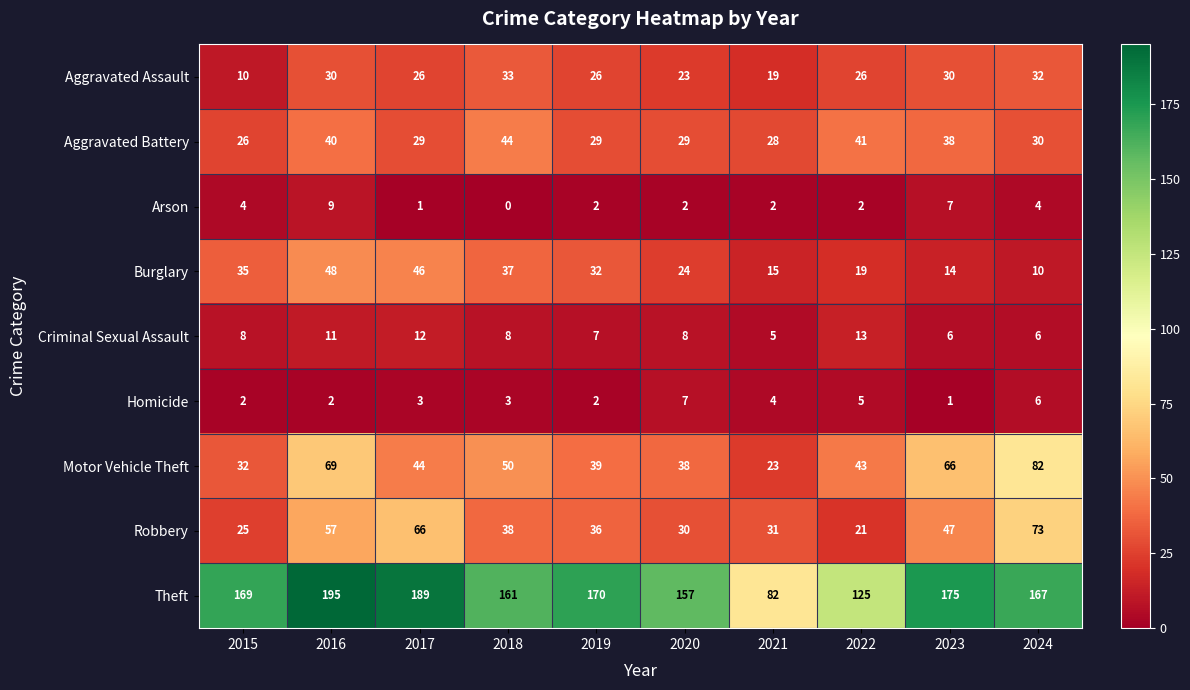

List the series in order of their peak value, lowest first.

Homicide, Arson, Criminal Sexual Assault, Aggravated Assault, Aggravated Battery, Burglary, Robbery, Motor Vehicle Theft, Theft